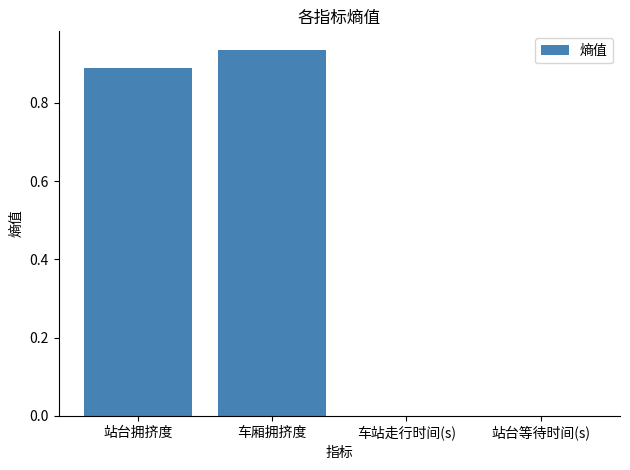

How many categories are shown in the chart?

4